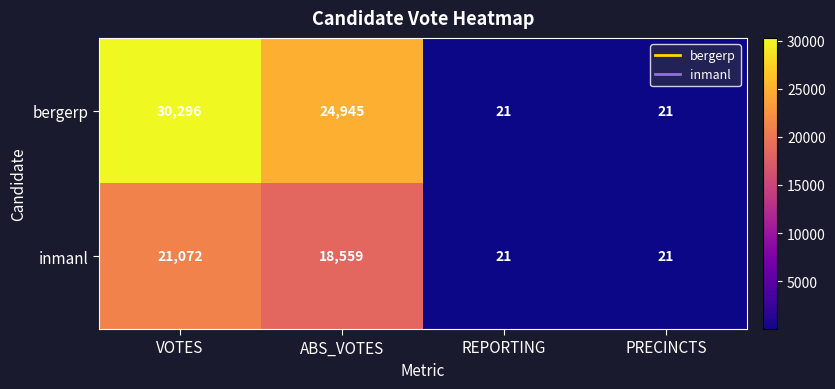

Which series changed the most between ABS_VOTES and REPORTING?

bergerp